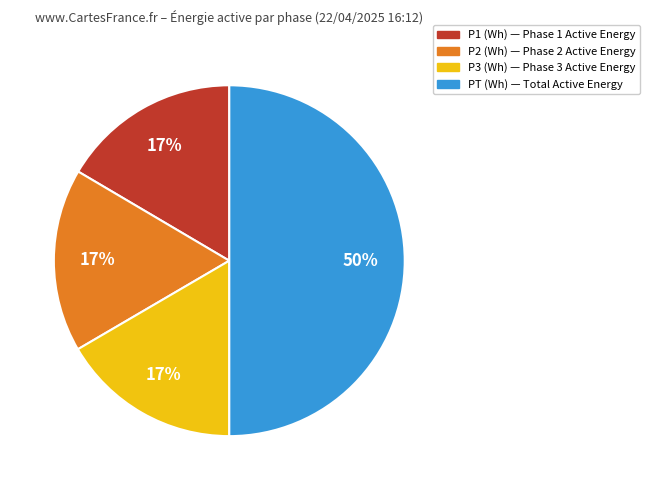

Which category has the biggest portion of the pie?

PT (Wh)